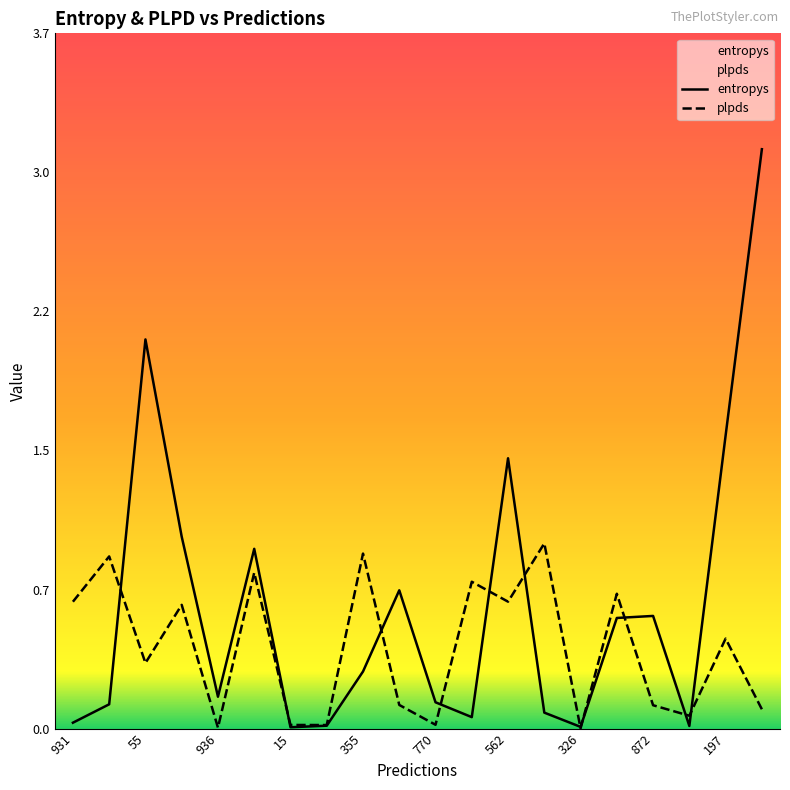

Reading left to right, extract all data points from this chart.

entropys: 0.0	0.1	2.1	1.0	0.2	1.0	0.0	0.0	0.3	0.7	0.1	0.1	1.4	0.1	0.0	0.6	0.6	0.0	1.6	3.1
plpds: 0.7	0.9	0.3	0.7	0.0	0.8	0.0	0.0	0.9	0.1	0.0	0.8	0.7	1.0	0.0	0.7	0.1	0.1	0.5	0.1